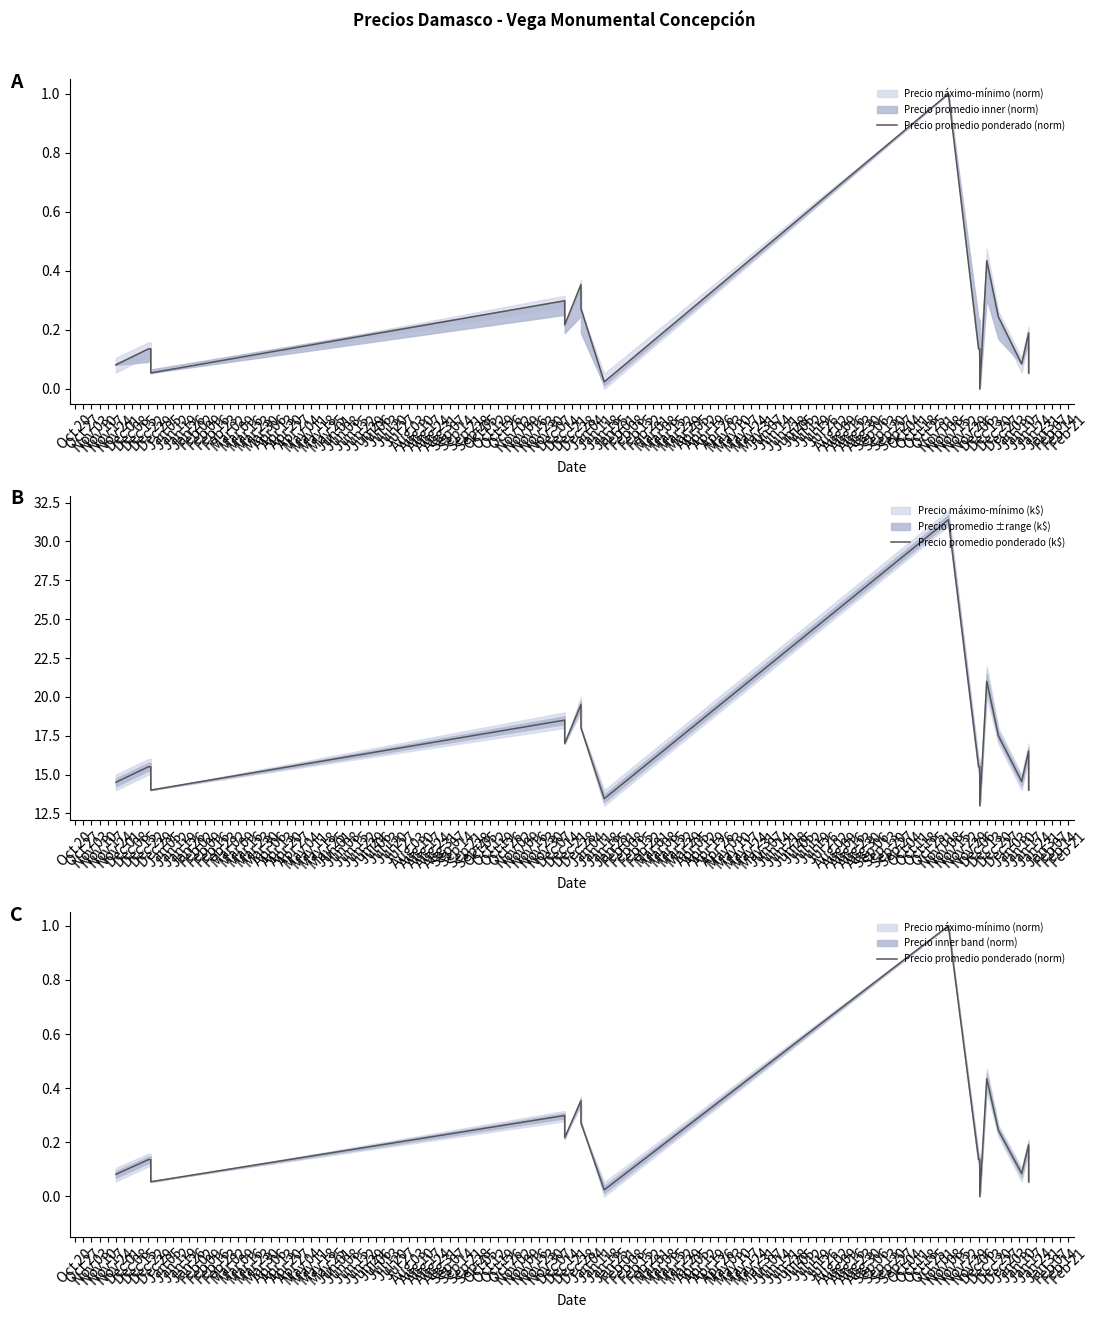

Which series has the widest spread of values?

Precio promedio ponderado (k$)